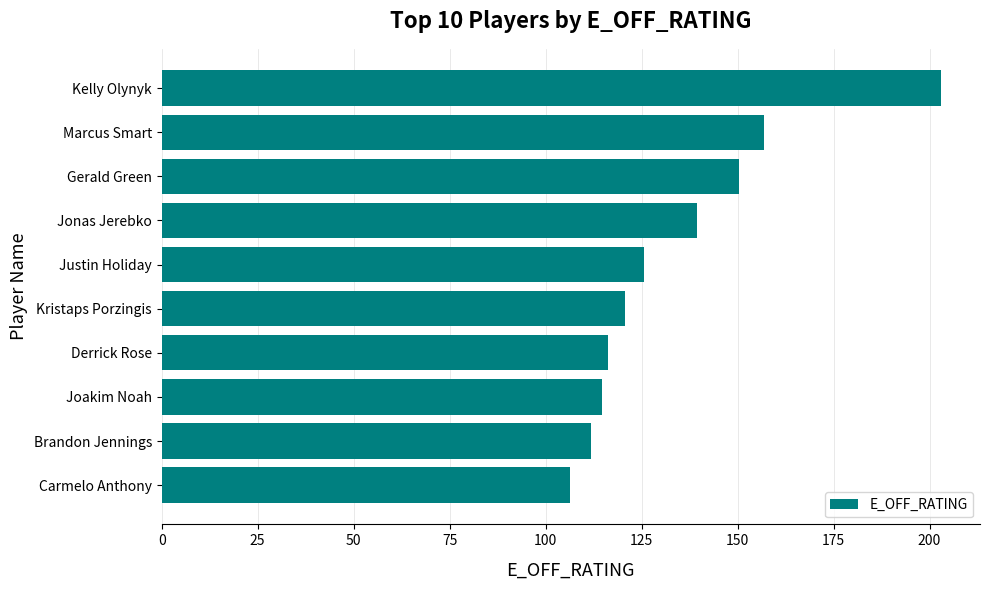

Is it true that the value at Kelly Olynyk is 203.0?

True